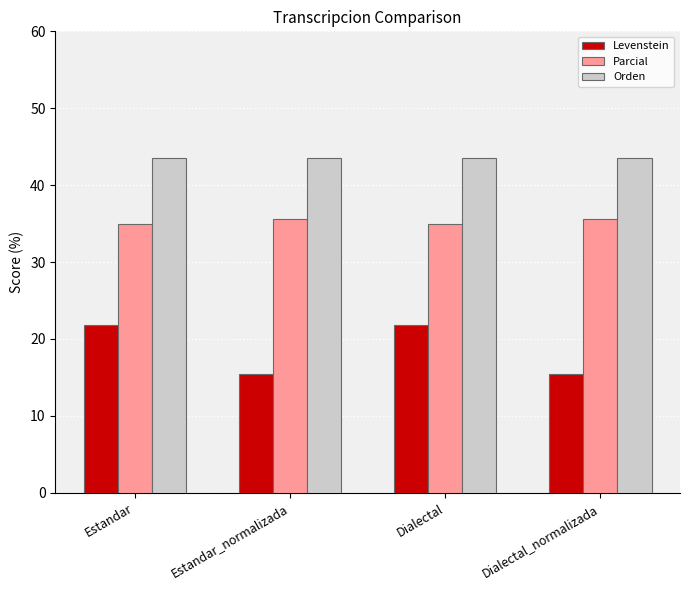

Rank the series at Estandar from highest to lowest value.

Orden, Parcial, Levenstein